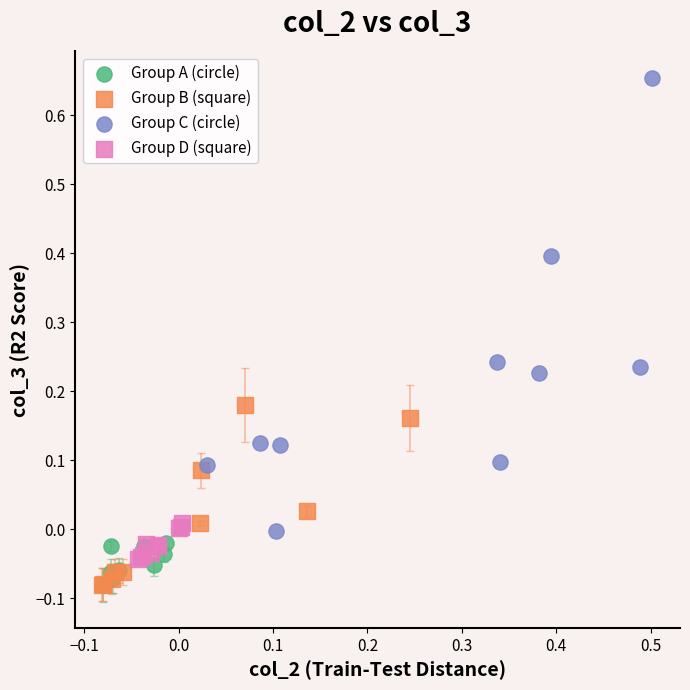

Which series has the largest Y range (max minus min)?

Group C (circle)